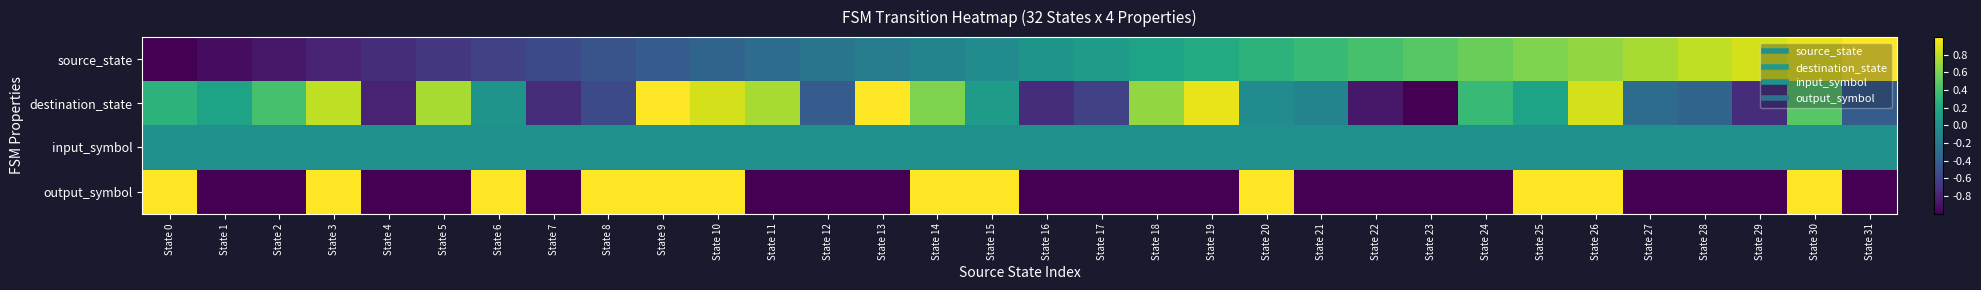

Between State 12 and State 17, which is larger?

State 17